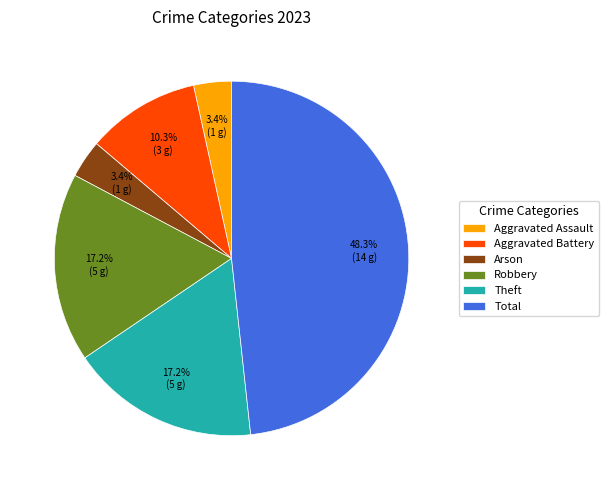

To the nearest percent, what percentage of the pie is Aggravated Battery?

10%